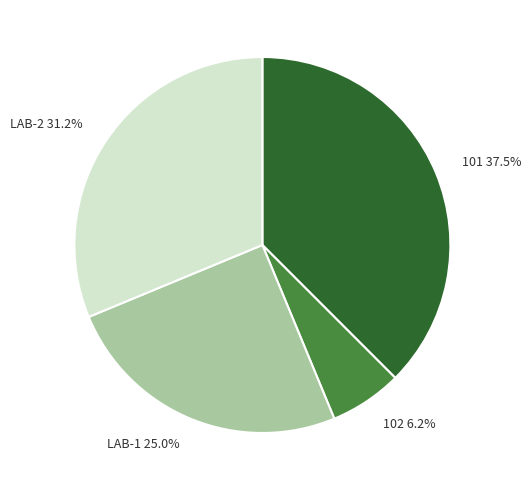

Combined, do 102 and LAB-2 account for over 50%?

No